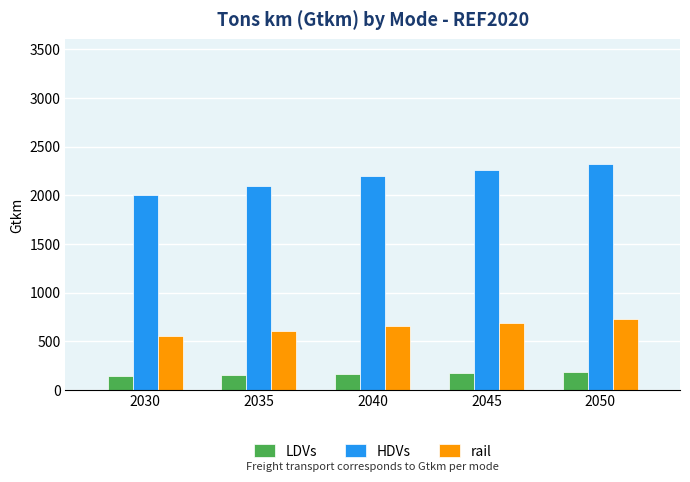

Which series has the largest total across all categories?

HDVs